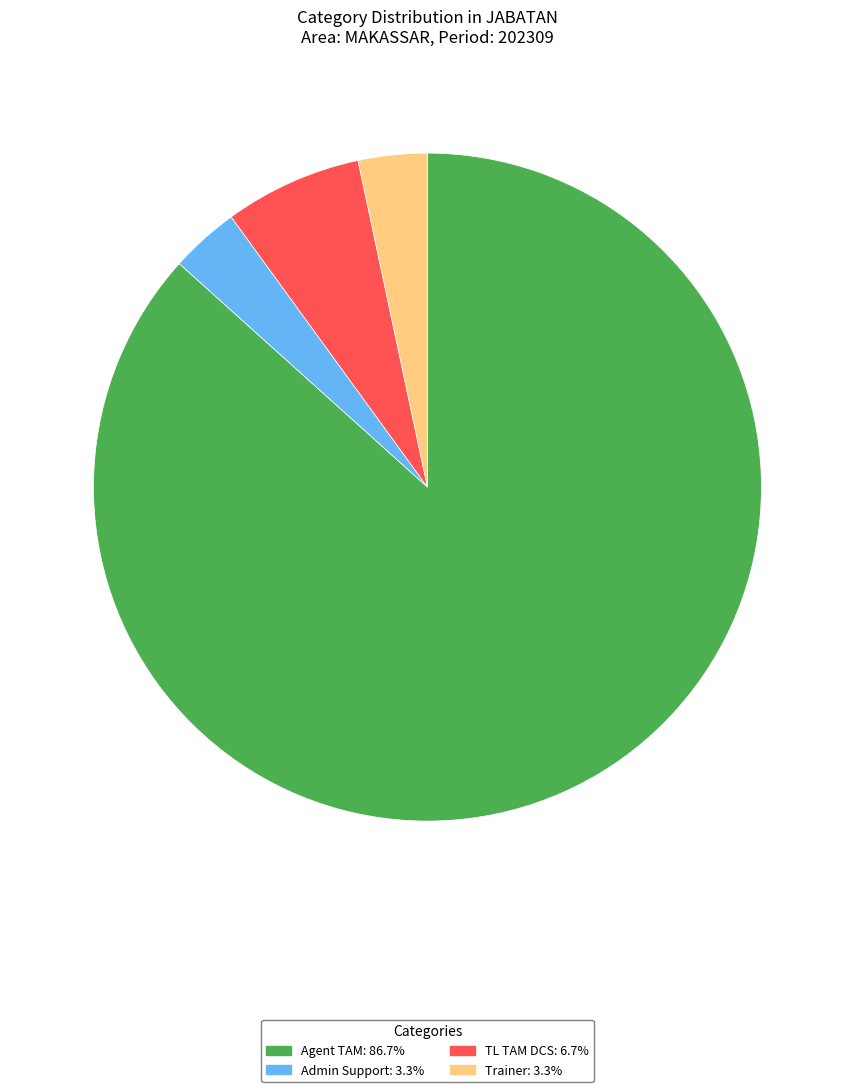

Is there a majority slice in this chart?

Yes